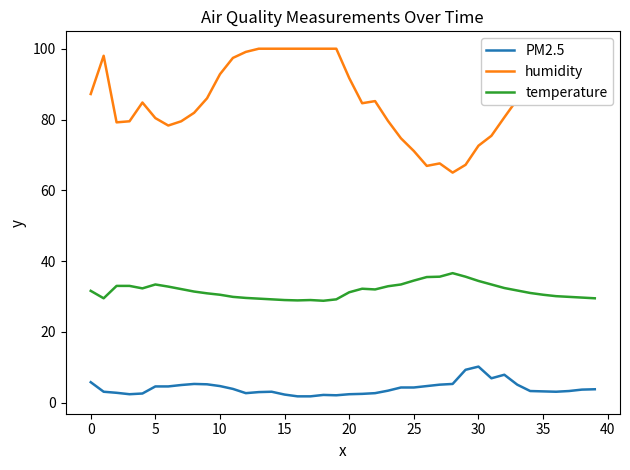

Reading left to right, list all the values displayed in this chart.

PM2.5: 5.8	3.1	2.8	2.4	2.6	4.6	4.6	5.0	5.3	5.2	4.7	3.9	2.7	3.0	3.1	2.3	1.8	1.8	2.2	2.1	2.4	2.5	2.7	3.4	4.3	4.3	4.7	5.1	5.3	9.3	10.2	6.9	7.9	5.1	3.3	3.2	3.1	3.3	3.7	3.8
humidity: 87.2	98.0	79.2	79.5	84.8	80.4	78.3	79.5	81.9	86.0	92.8	97.4	99.1	100.0	100.0	100.0	100.0	100.0	100.0	100.0	91.7	84.6	85.2	79.6	74.7	71.1	66.9	67.6	65.0	67.2	72.6	75.4	80.6	85.7	92.0	98.2	100.0	100.0	100.0	99.9
temperature: 31.6	29.5	33.0	33.0	32.3	33.4	32.8	32.1	31.4	30.9	30.5	29.9	29.6	29.4	29.2	29.0	28.9	29.0	28.8	29.2	31.2	32.2	32.0	32.9	33.4	34.5	35.5	35.6	36.6	35.6	34.4	33.4	32.4	31.7	31.0	30.5	30.1	29.9	29.7	29.5